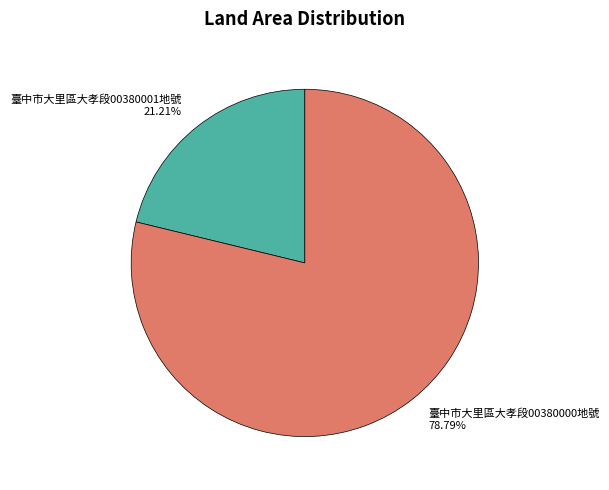

How many segments does this pie chart have?

2